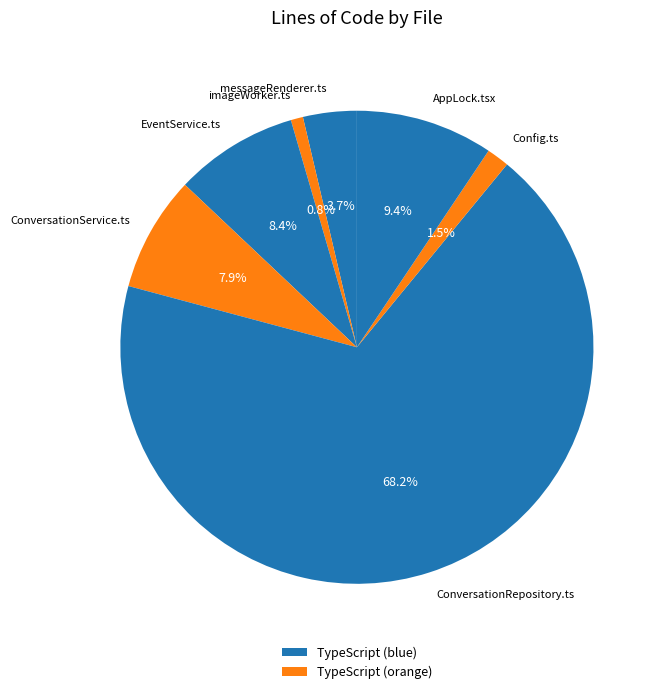

Between Config.ts and imageWorker.ts, which is larger?

Config.ts